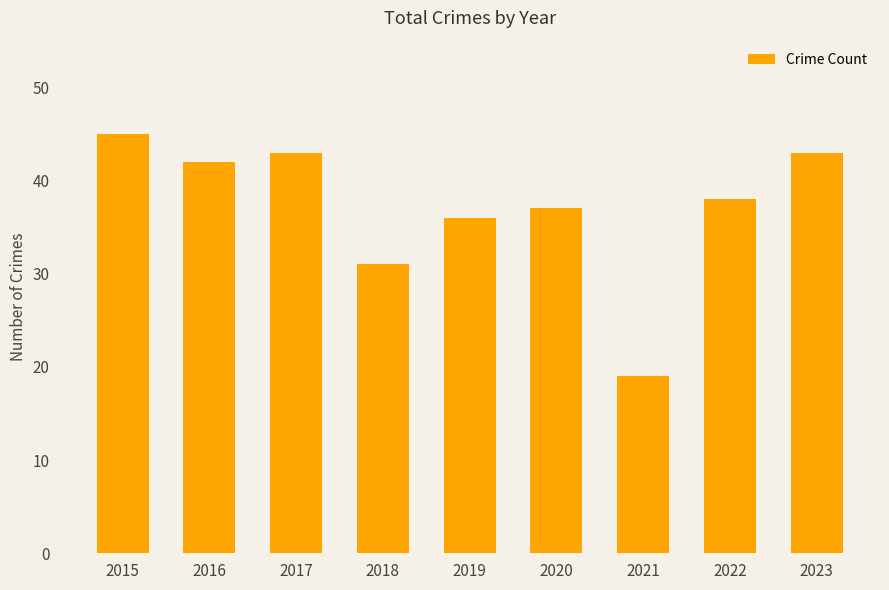

Reading right to left, extract all data points from this chart.

2023=43	2022=38	2021=19	2020=37	2019=36	2018=31	2017=43	2016=42	2015=45